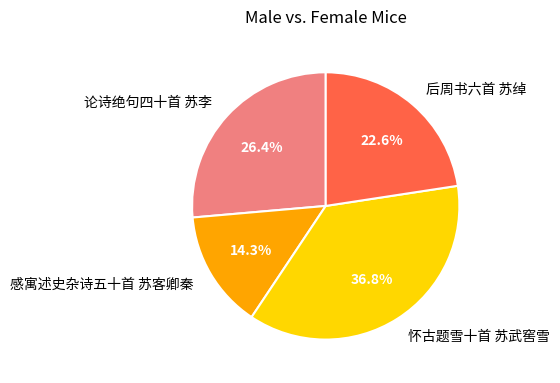

True or false: 后周书六首 苏绰 accounts for 10% of the total.

False